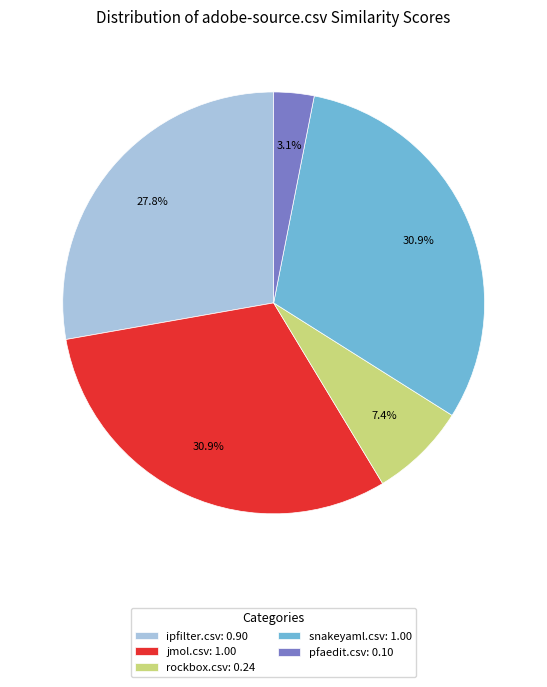

What percentage do pfaedit.csv: 0.10 and jmol.csv: 1.00 together represent?

34.0%